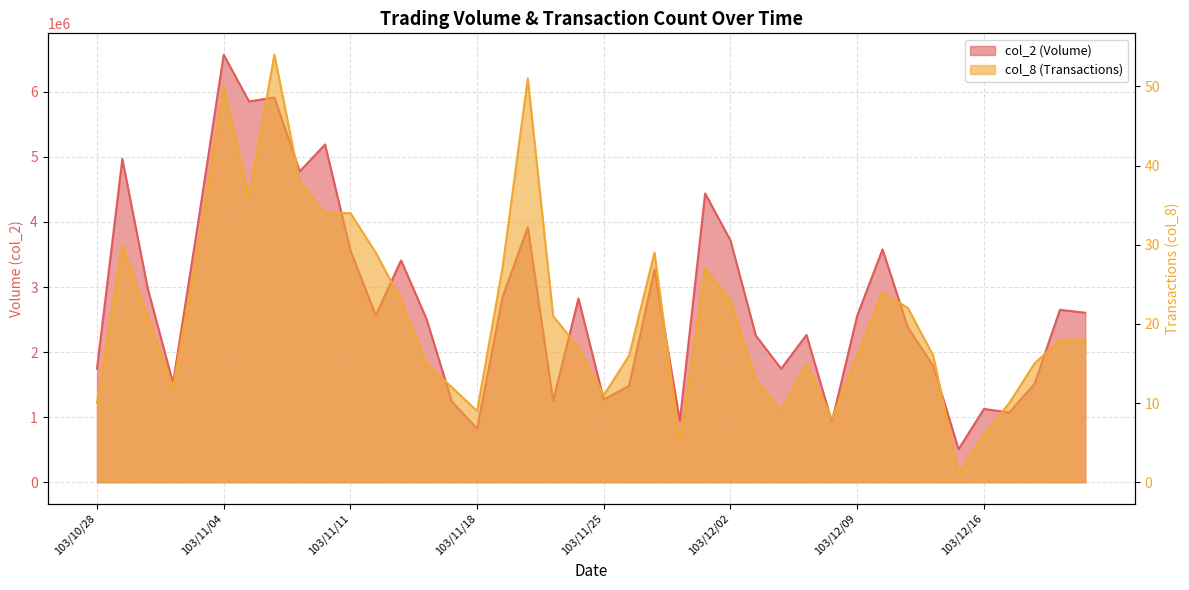

What is the difference between the highest and lowest values at 103/11/24?

2823353